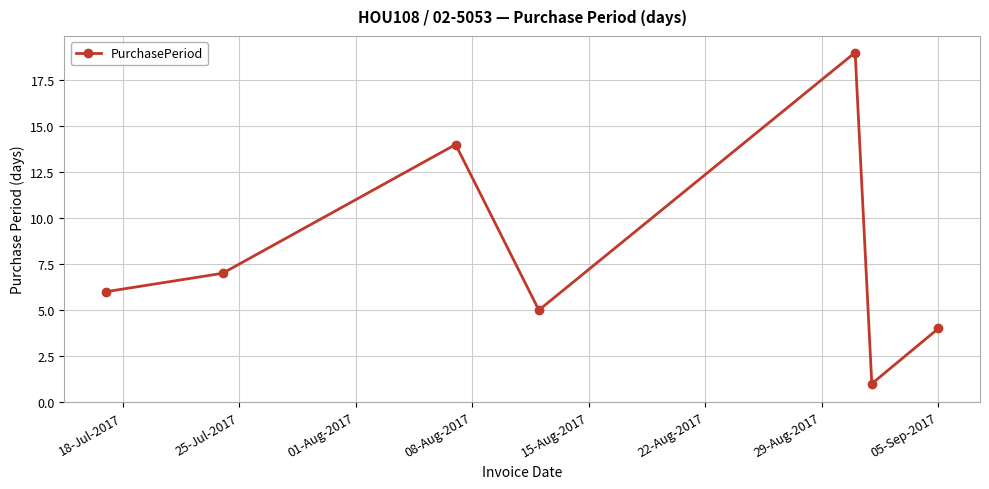

How many interior local peaks (higher than both neighbors) does the data have?

2